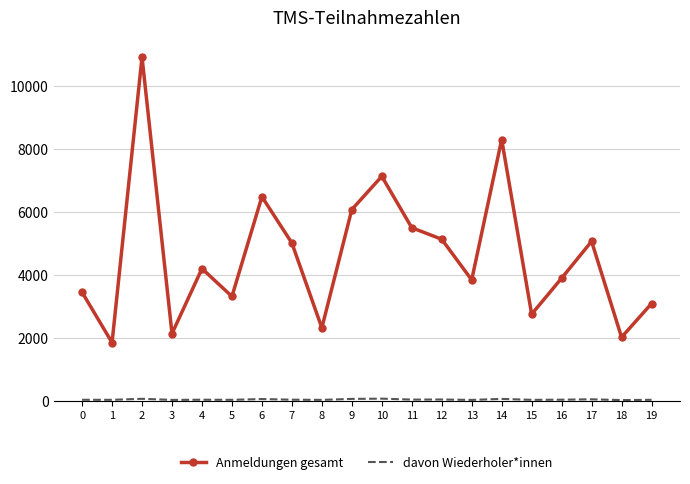

What is the difference between the maximum and minimum values in the Anmeldungen gesamt series?

9053